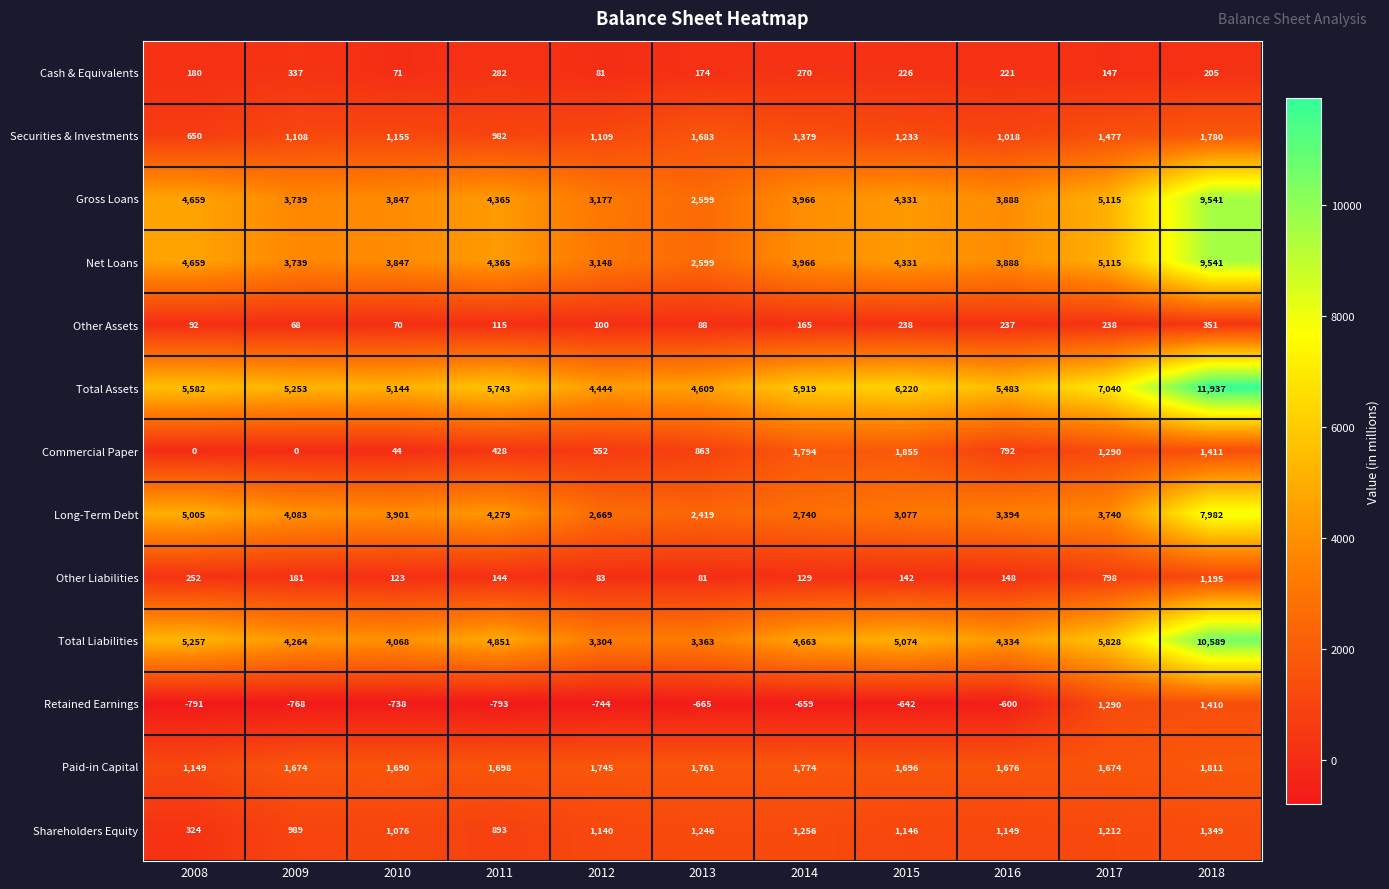

The Long-Term Debt series shows 1177 at 2013. True or false?

False